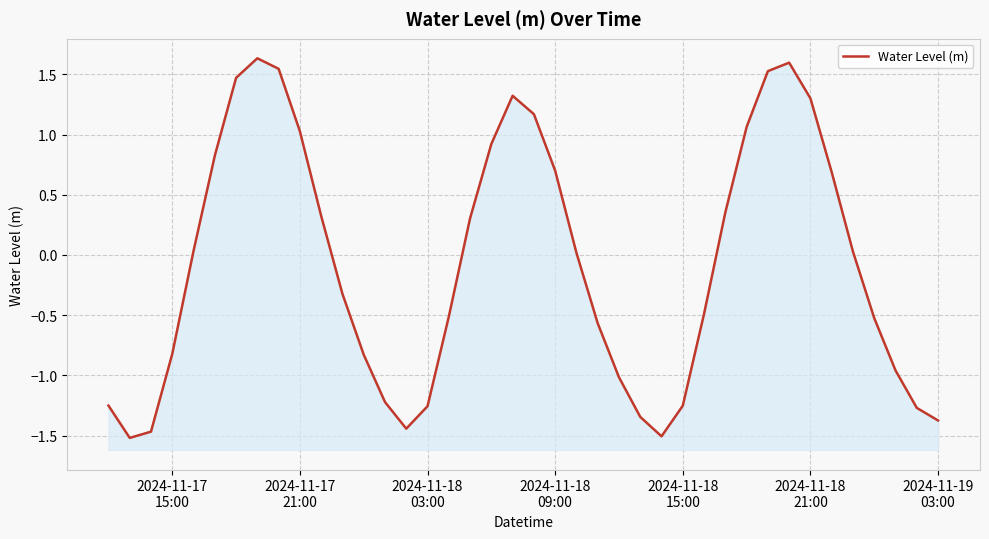

Does the chart display data point markers on the line(s)?

No